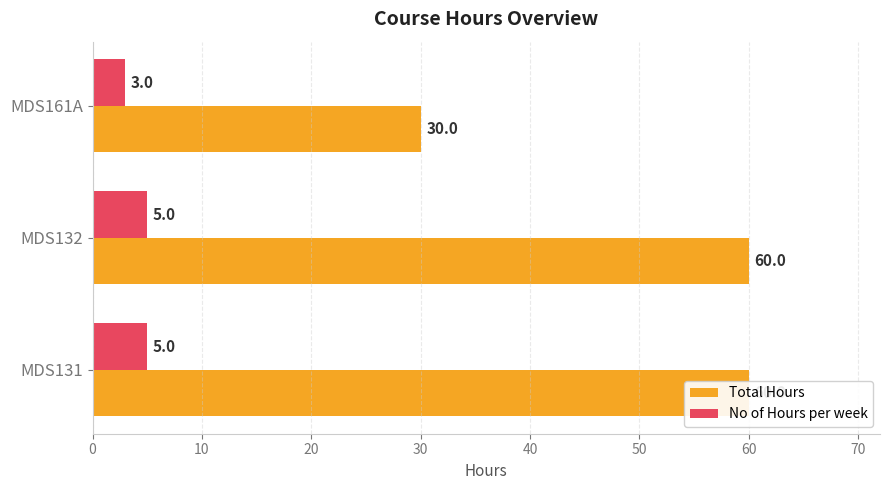

What is the difference between the highest and lowest values at MDS132?

55